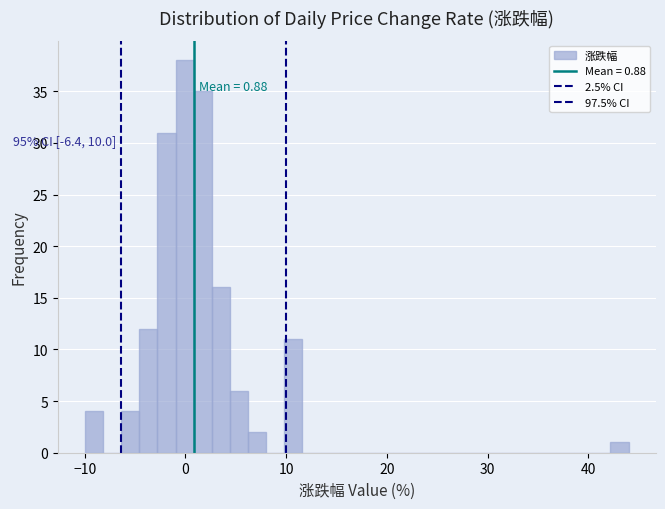

Around what value on the x-axis is the tallest bar? Give the approximate position of its centre, as read against the axis.

0